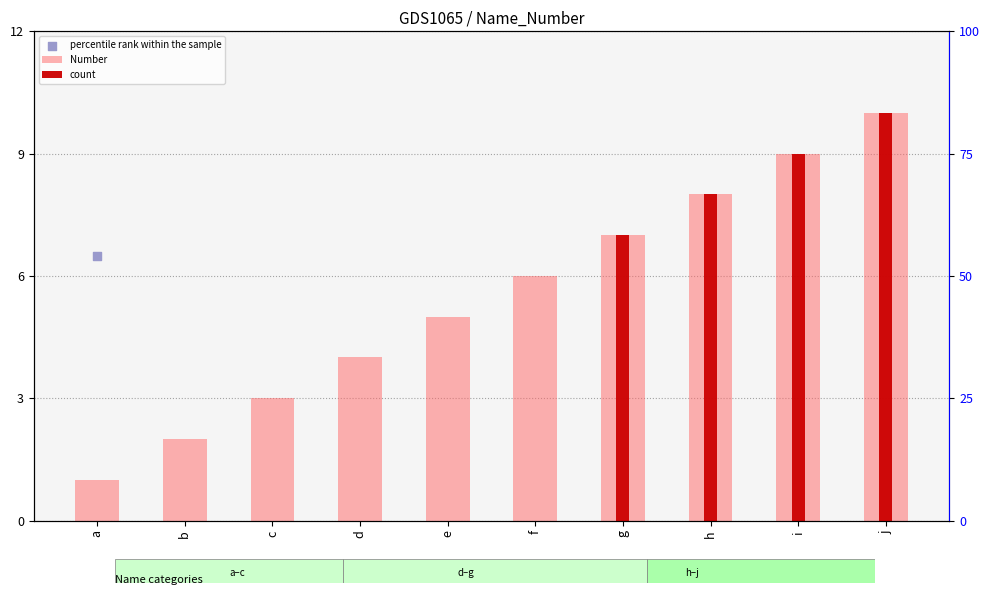

Which series reaches the minimum Y coordinate?

Number